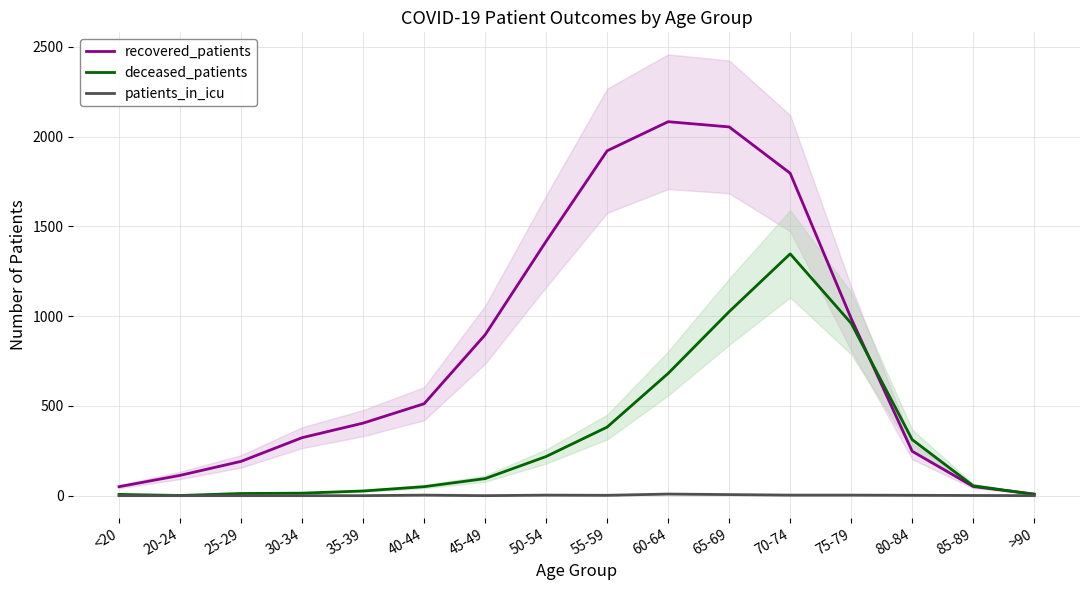

How many data points does each series have?

16